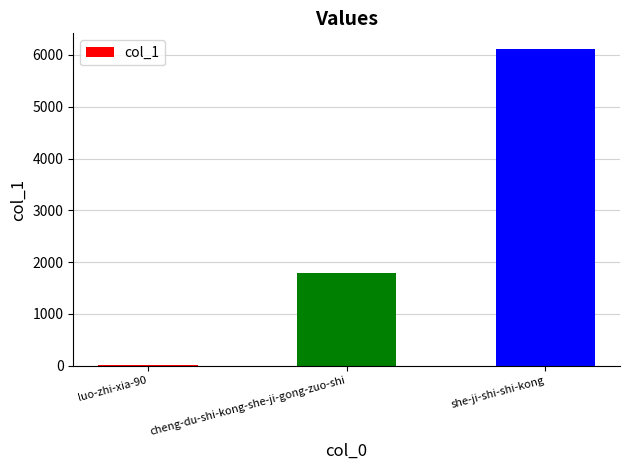

At which label is the value closest to 3058?

cheng-du-shi-kong-she-ji-gong-zuo-shi